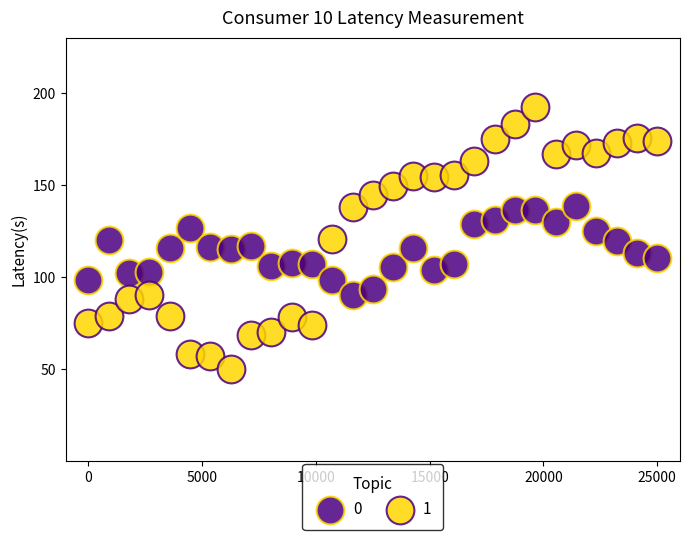

Across all data points, what is the range of Y values (max minus min)?

142.7